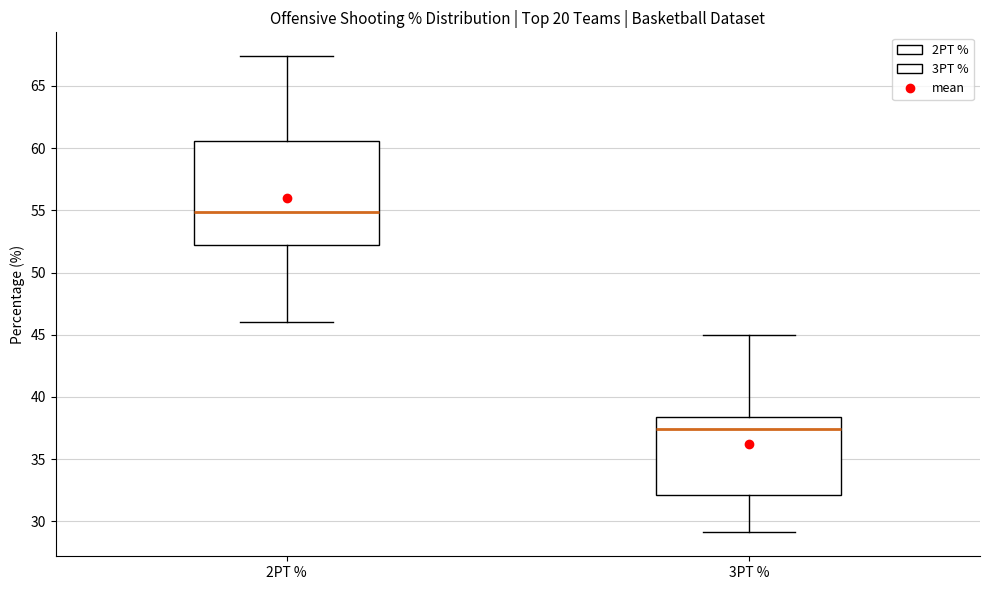

Reading left to right, read every box against the y-axis: the position of its median line, the range the box covers, and the ends of its whiskers. The values are not printed on the chart, so give them approximately, as read against the axis.

2PT %: median 55.0, box 52.0 to 60.5, whiskers 46.0 to 67.5
3PT %: median 37.5, box 32.0 to 38.5, whiskers 29.0 to 45.0